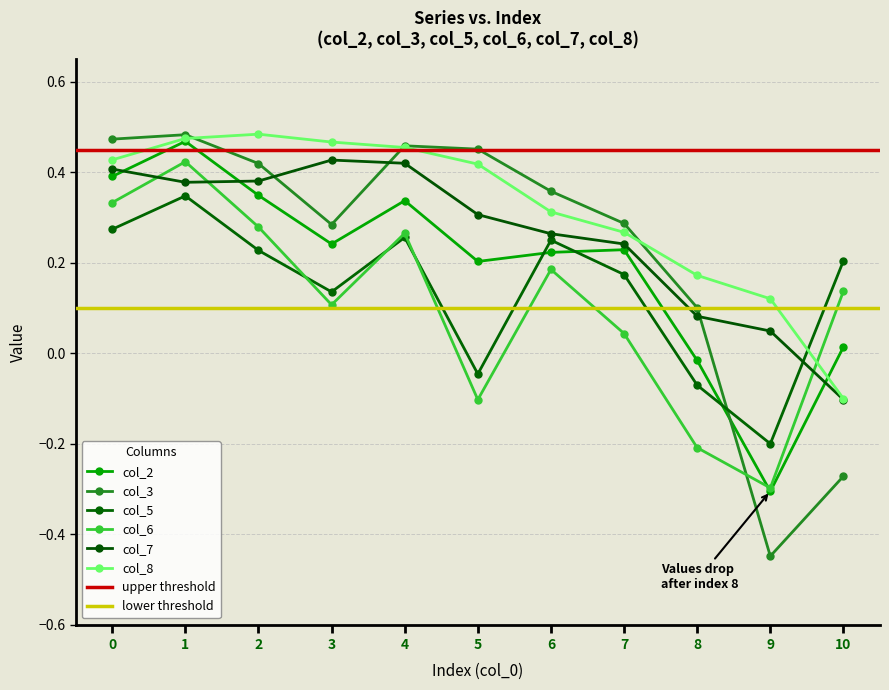

Is the value of col_3 at 1 greater than the value of col_6 at 2?

Yes